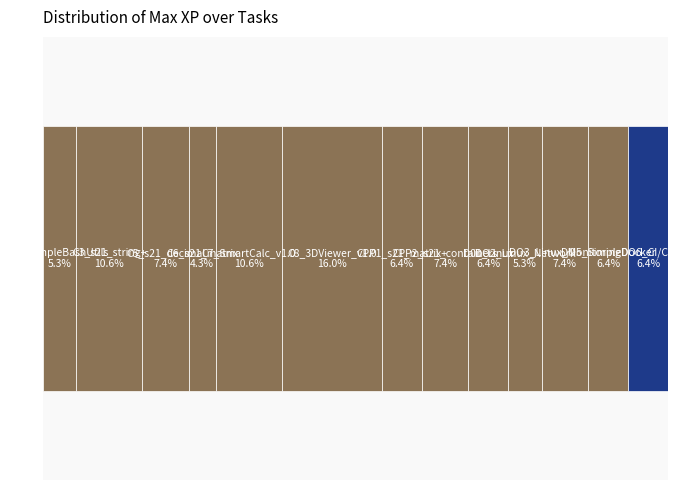

Are the bars grouped side by side (vs. stacked)?

No